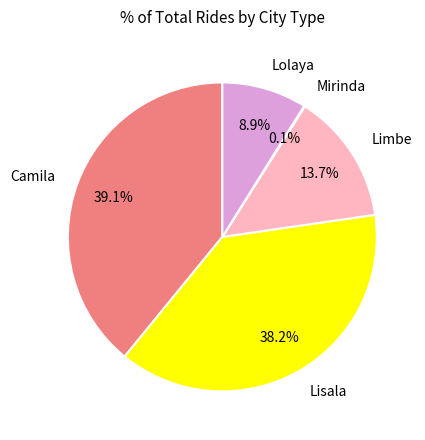

Which slice is the largest?

Camila